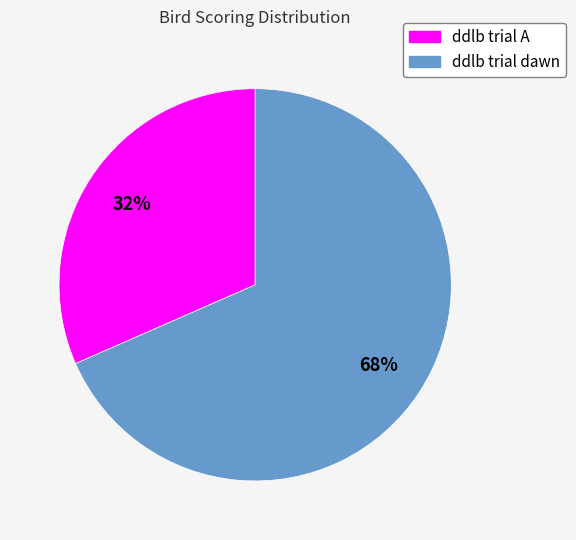

How many slices are in this pie chart?

2